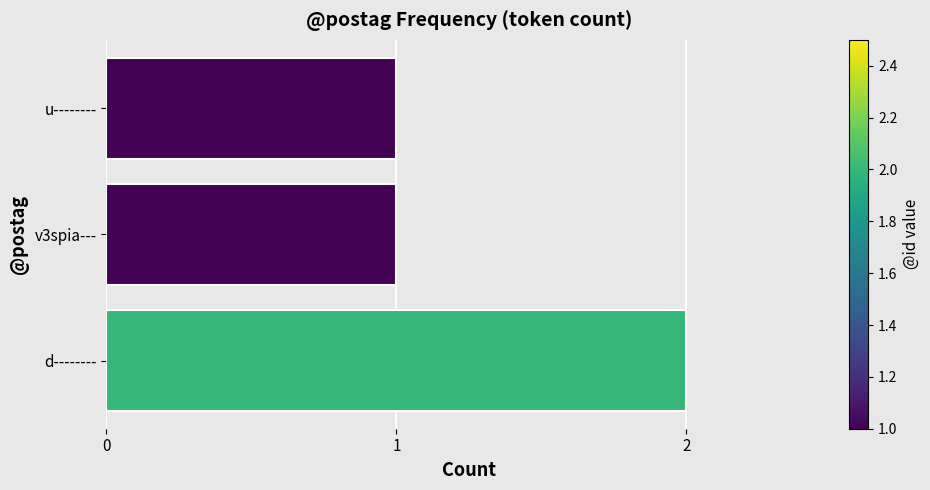

How many categories are shown in the chart?

3